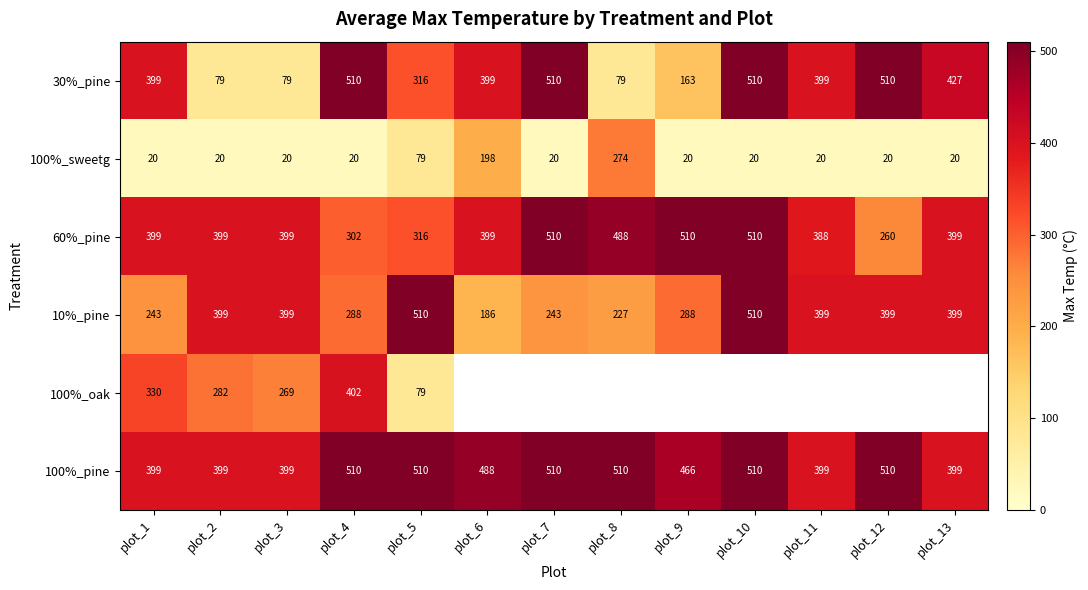

The 100%_oak series shows 282 at plot_2. True or false?

True